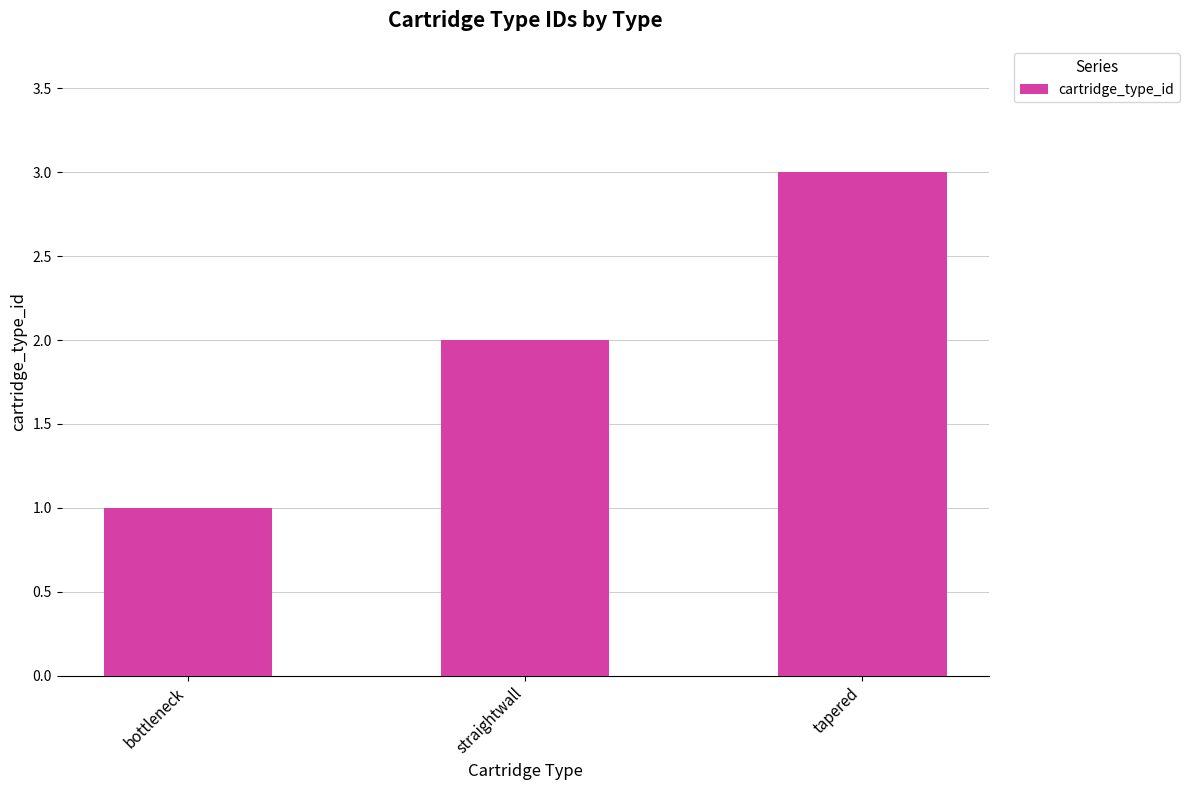

Which has a higher value, straightwall or tapered?

tapered